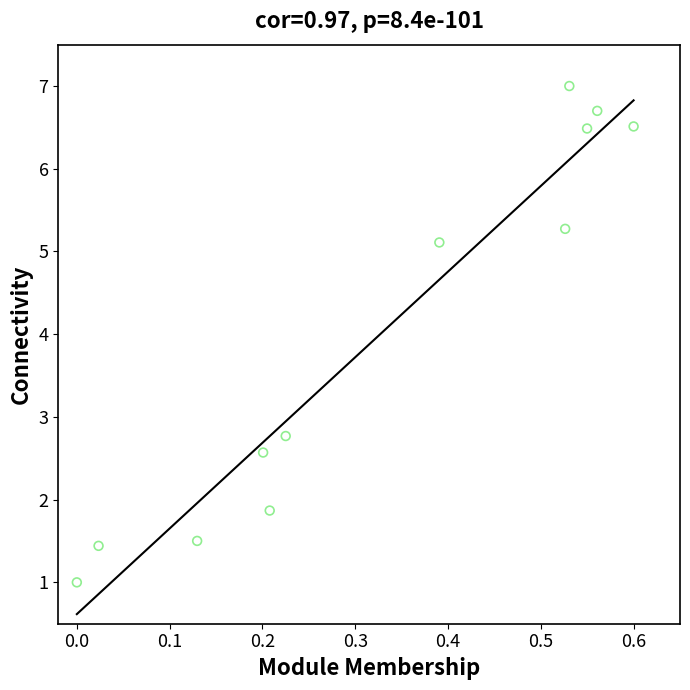

What is the average Y value?

4.0